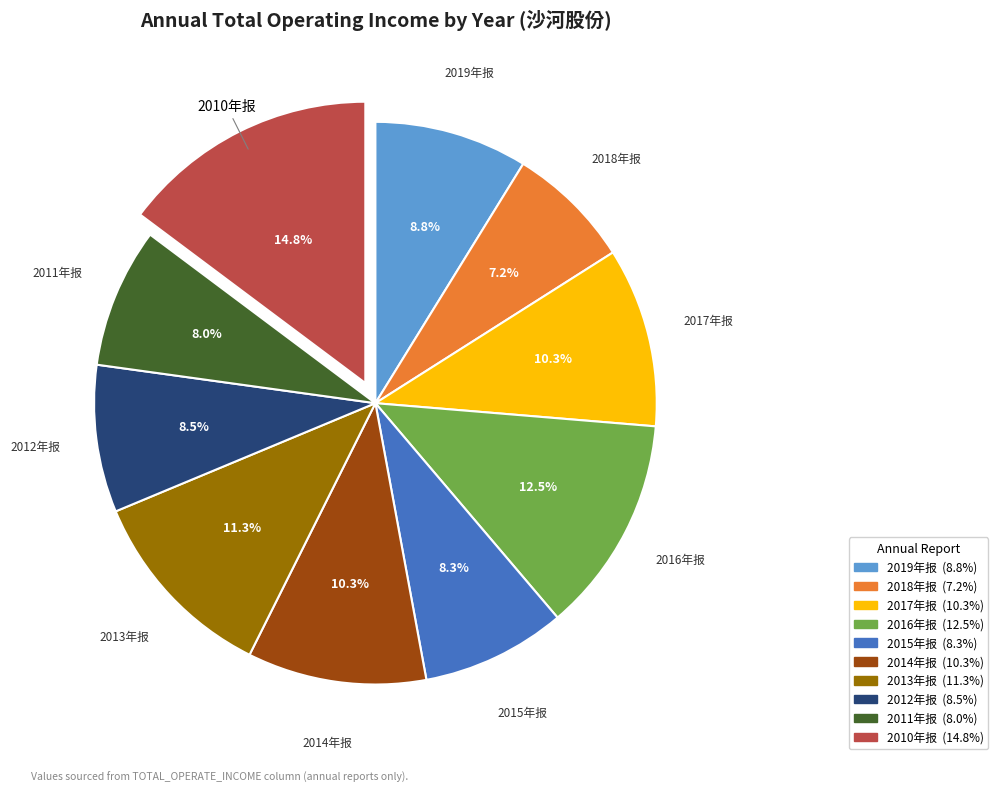

Is there a majority slice in this chart?

No